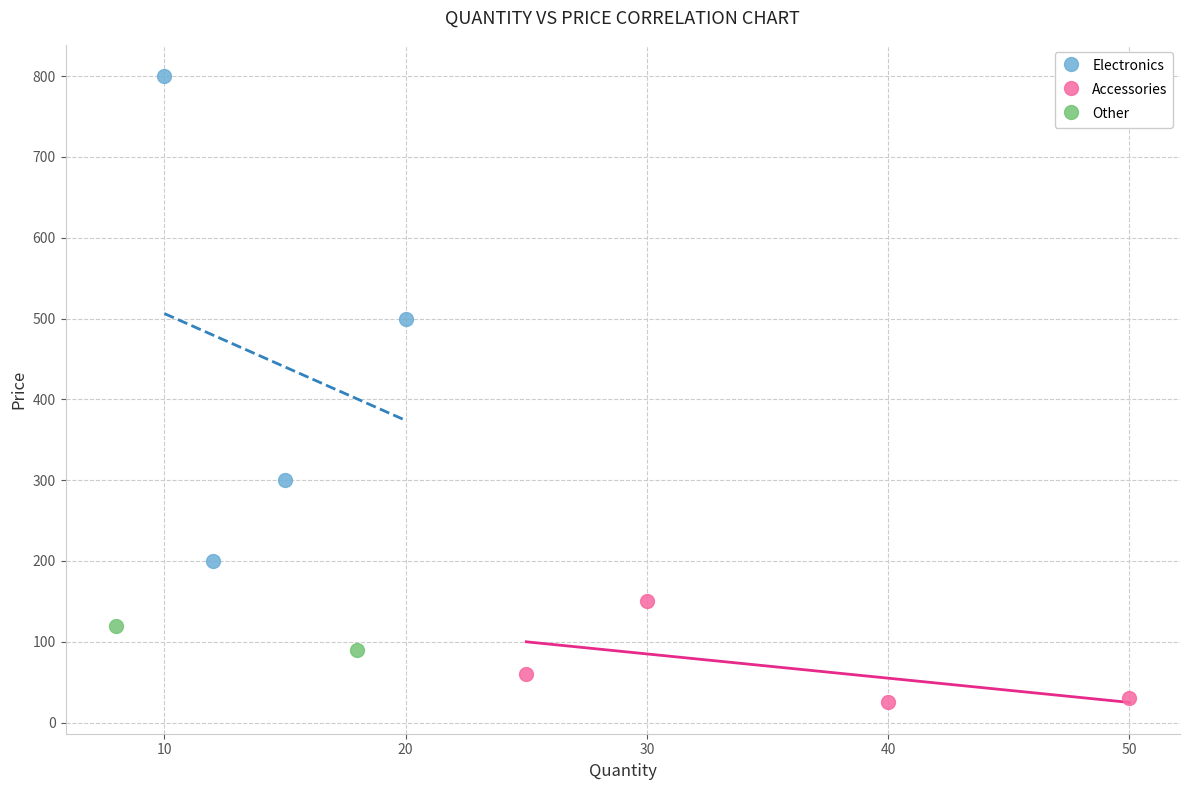

What are all the series names shown in the legend?

Electronics, Accessories, Other